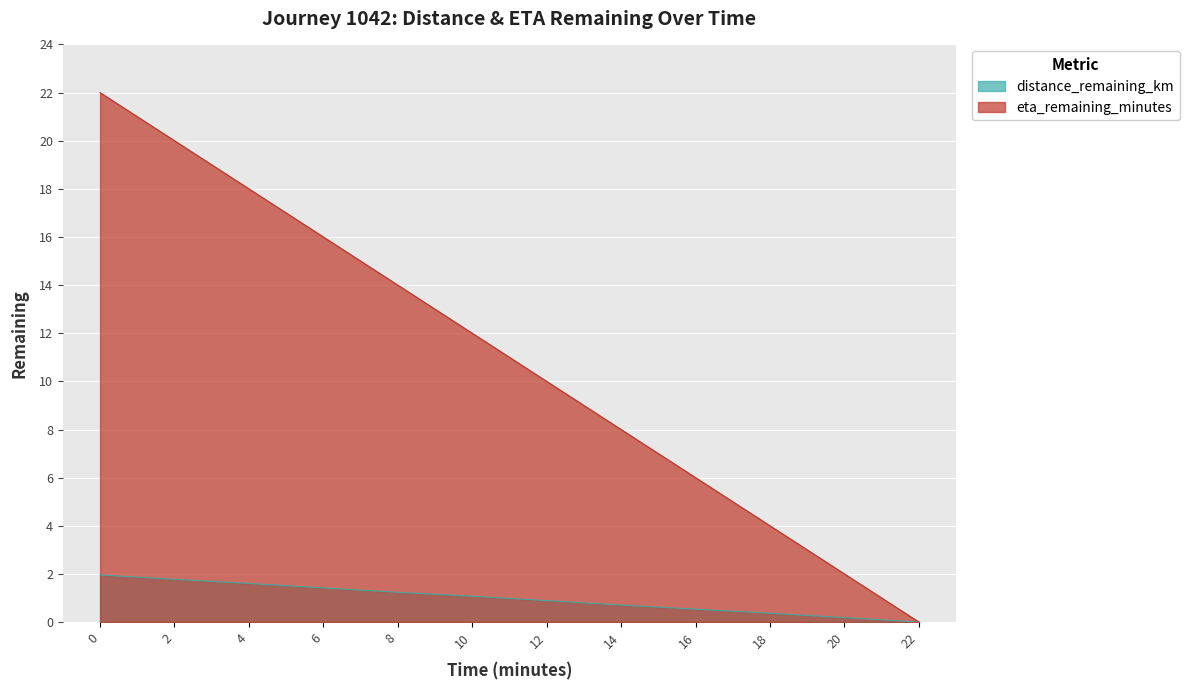

What is the difference between the second highest and second lowest values in the eta_remaining_minutes series?

18.0